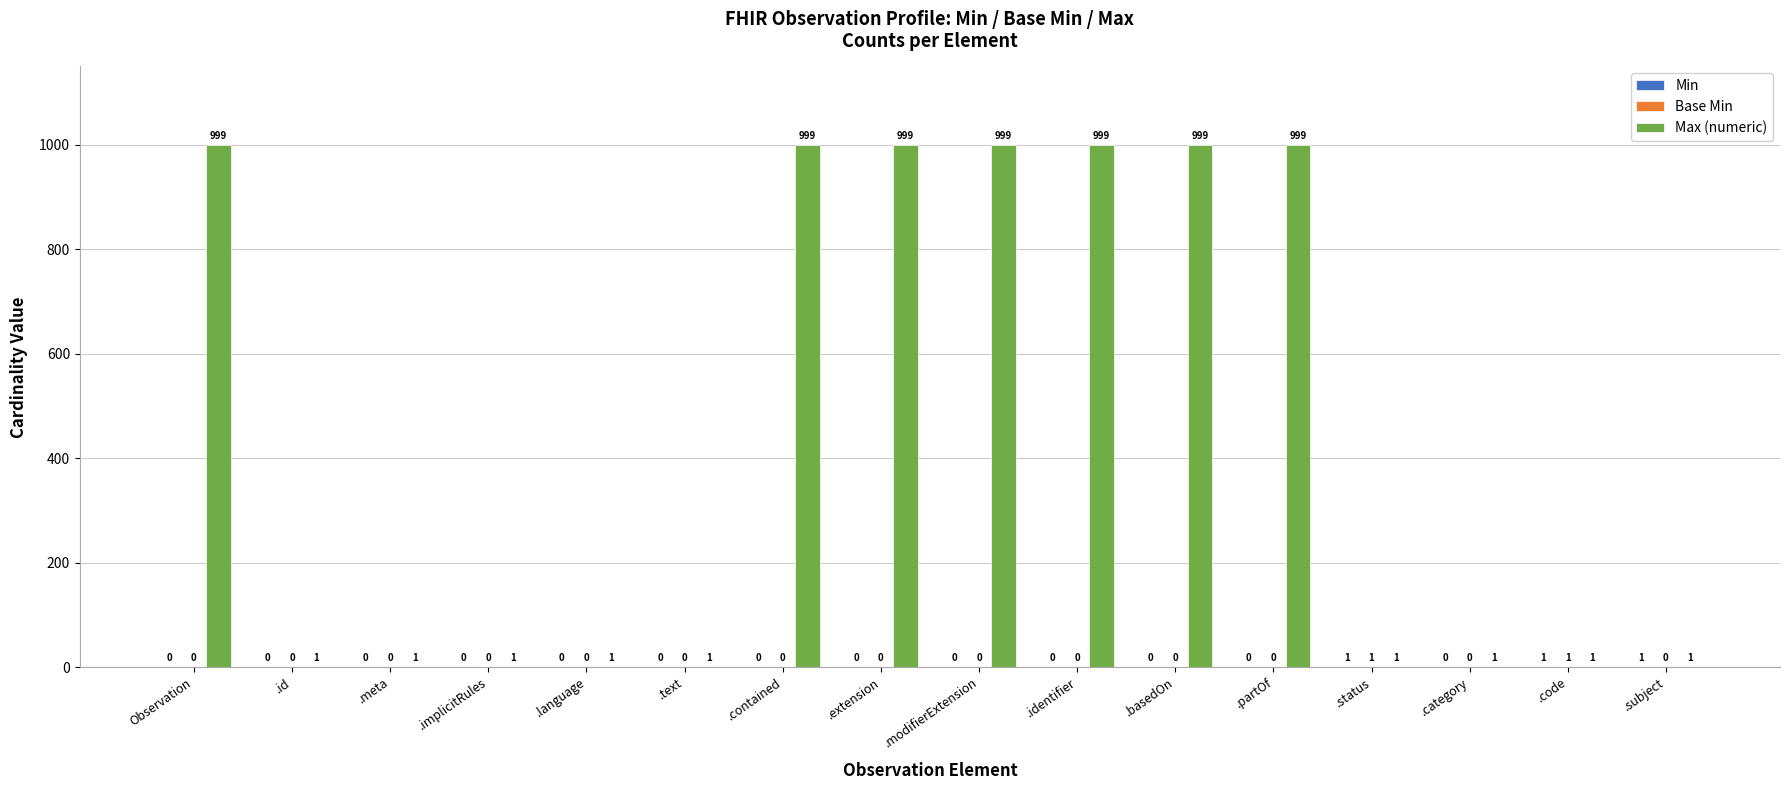

What is the approximate value of Max (numeric) at .identifier, to the nearest 10?

1000